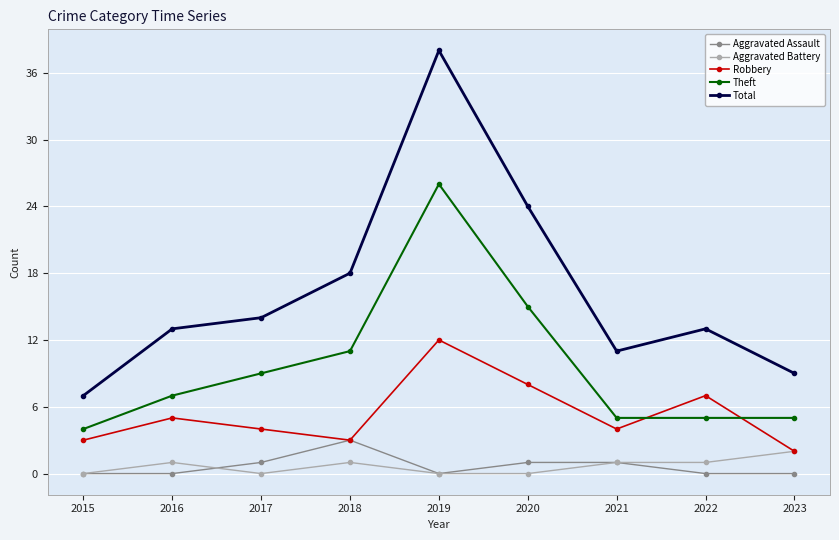

True or false: Aggravated Assault and Total cross at least once.

False